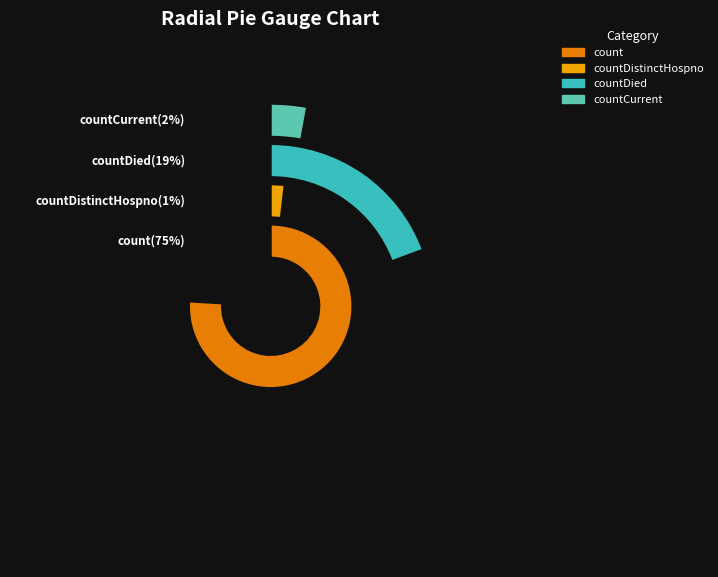

Between count and countDied, which is larger?

count